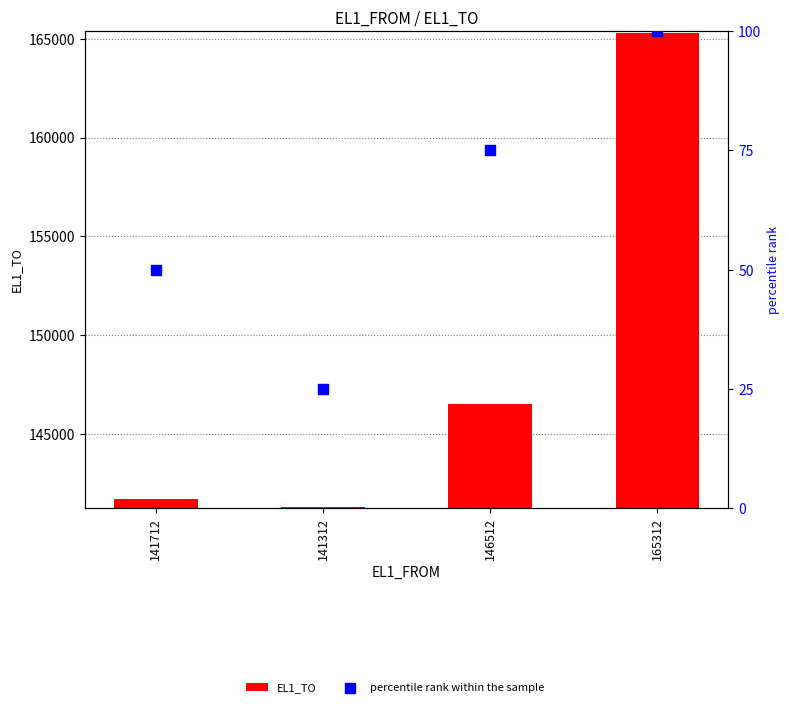

At which category is the sum across all series the highest?

165312